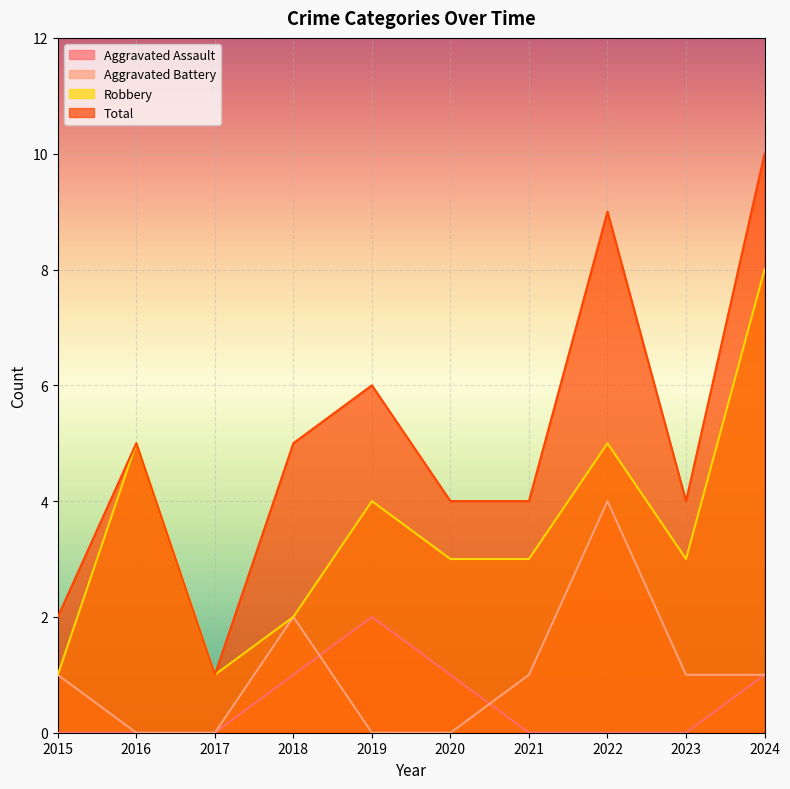

Reading left to right, transcribe all the data shown in this chart.

Aggravated Assault: 0	0	0	1	2	1	0	0	0	1
Aggravated Battery: 1	0	0	2	0	0	1	4	1	1
Robbery: 1	5	1	2	4	3	3	5	3	8
Total: 2	5	1	5	6	4	4	9	4	10